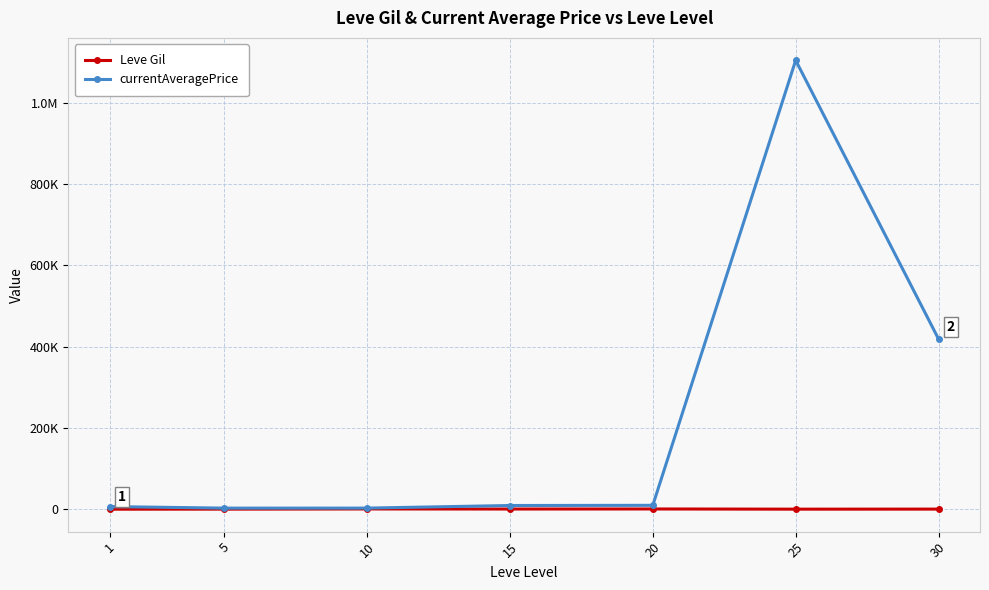

At 20, list the series in order from largest to smallest.

currentAveragePrice, Leve Gil